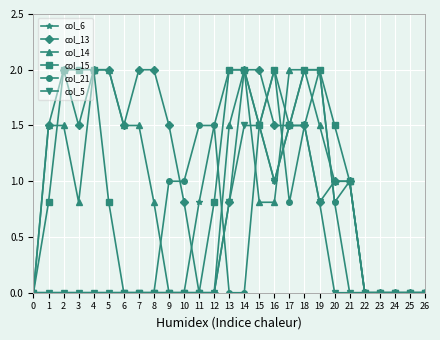

What is the sum of all col_14 values?

24.2